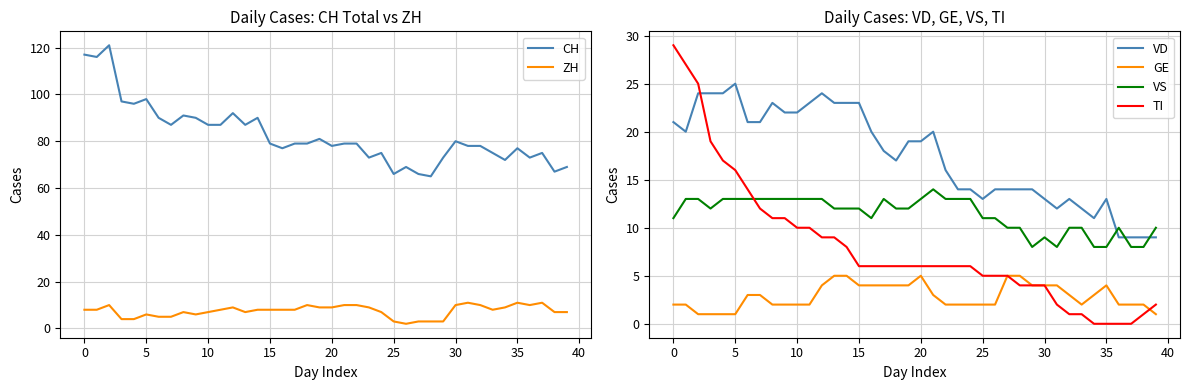

What is the difference between the TI values at 33 and 14?

7